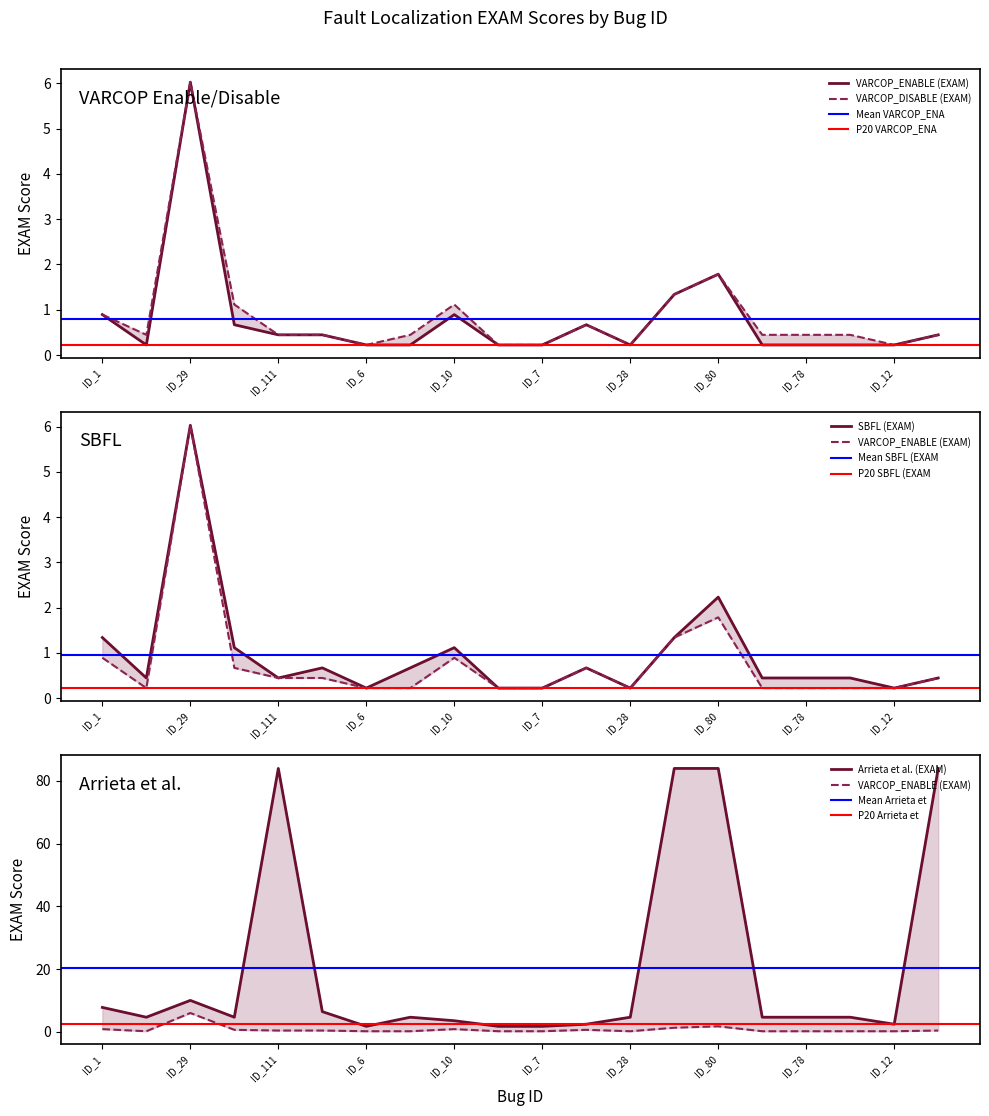

True or false: SBFL (EXAM) has a value of 0.8 at ID_78.

False